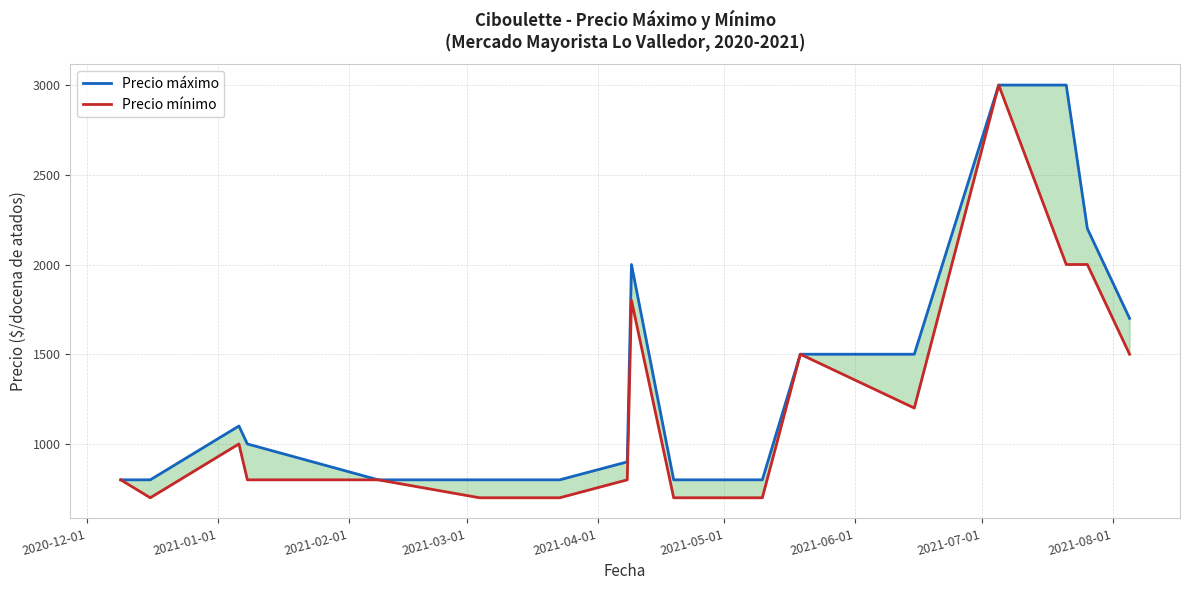

What value does the Precio mínimo series have at 2021-04-01?

800